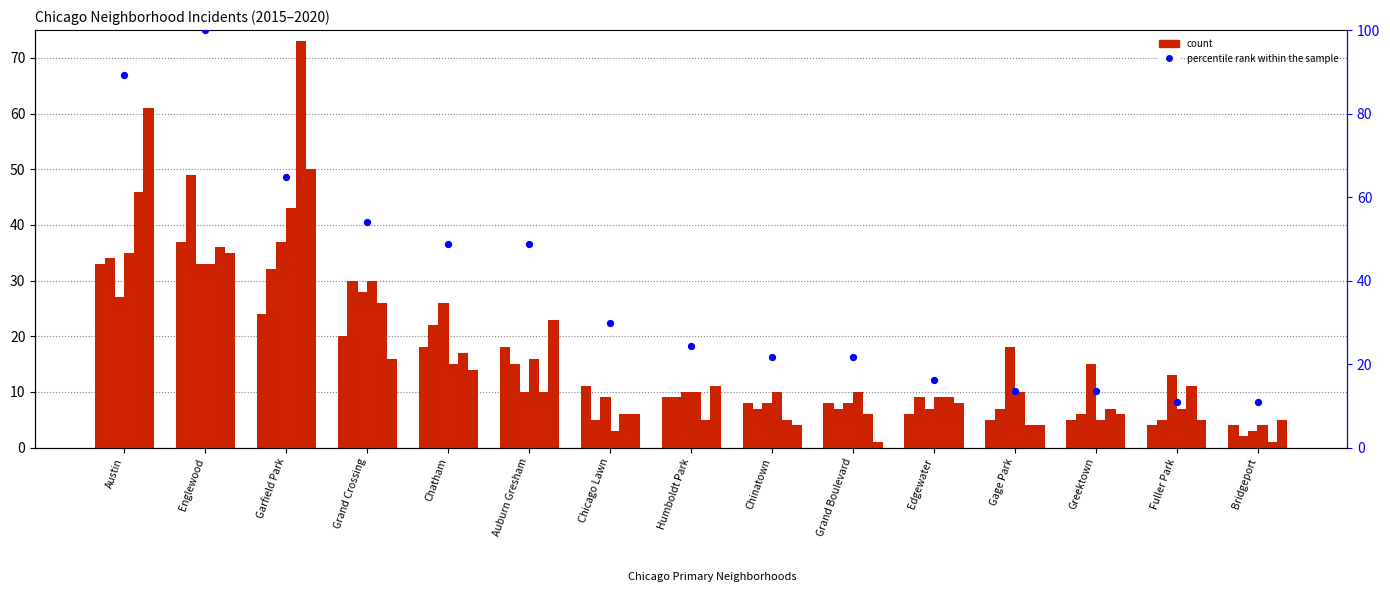

Between Grand Boulevard and Gage Park, which is larger?

Grand Boulevard